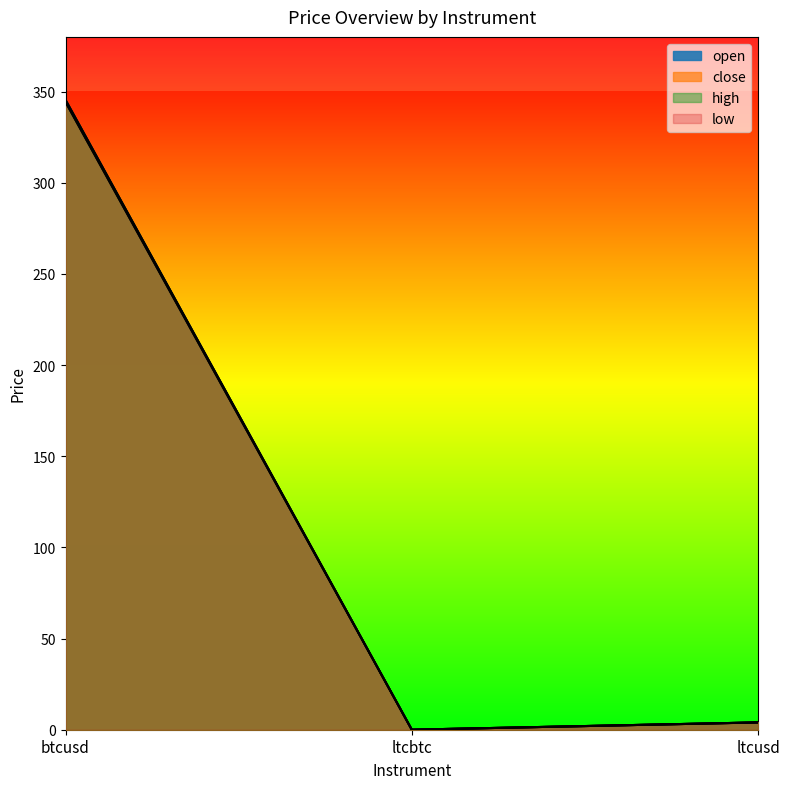

What is the maximum value shown in the chart?

345.4